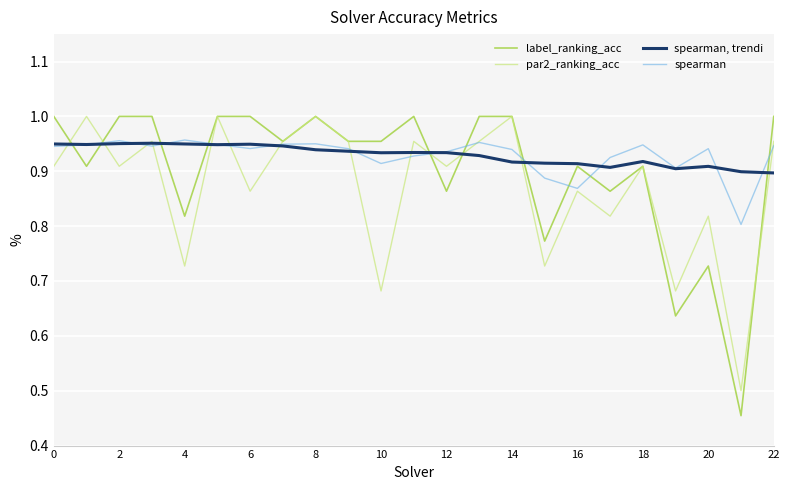

Which series has the widest spread of values?

label_ranking_acc